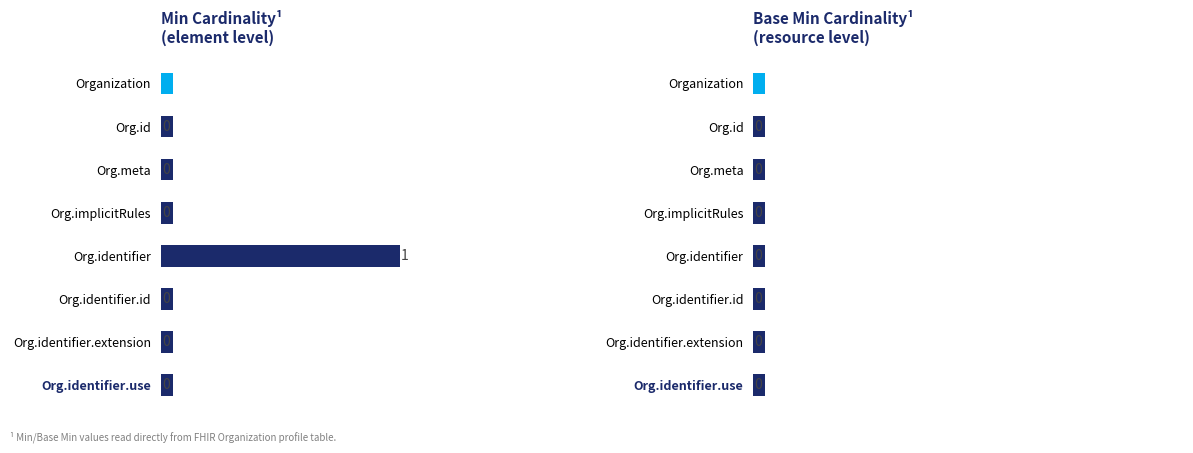

Which series has the largest range (max minus min)?

Min